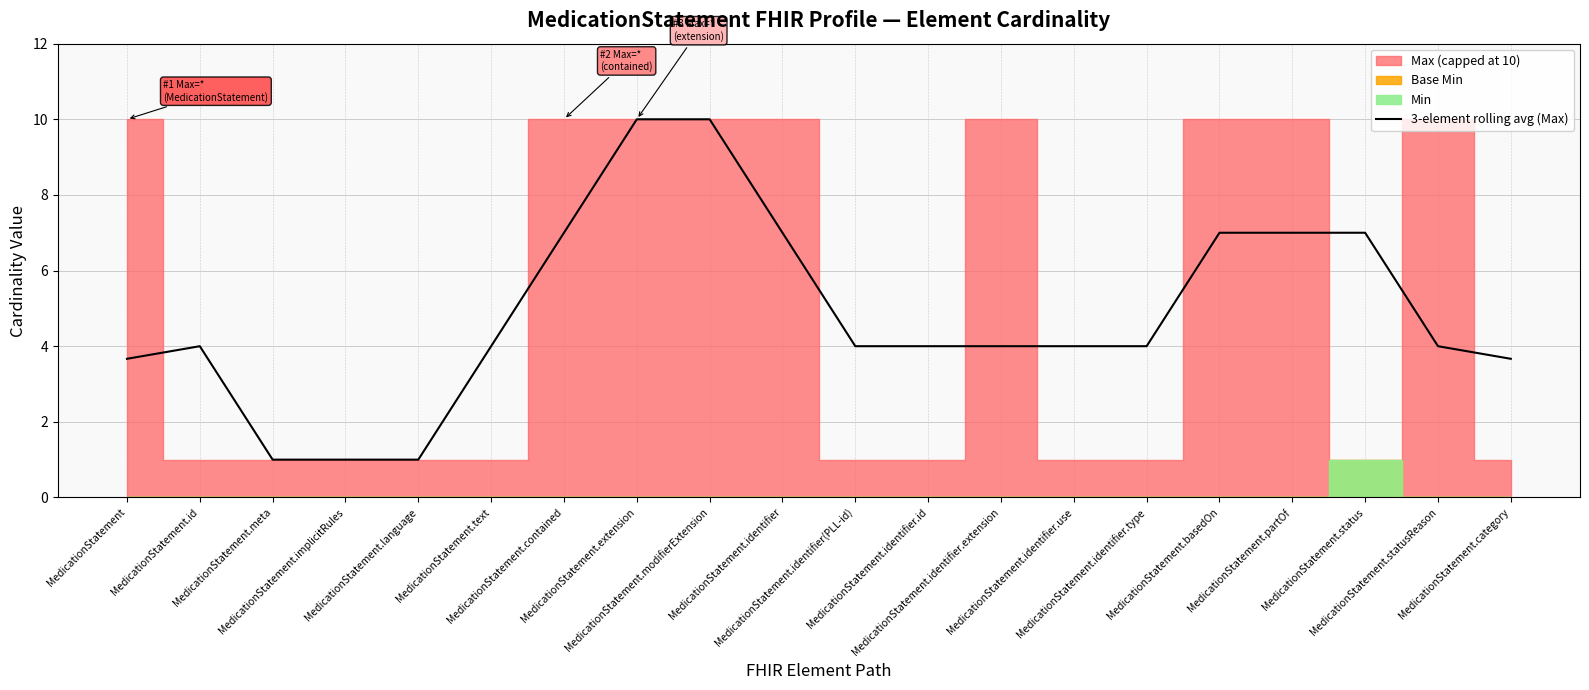

At which category does the data reach its first local peak?

MedicationStatement.id